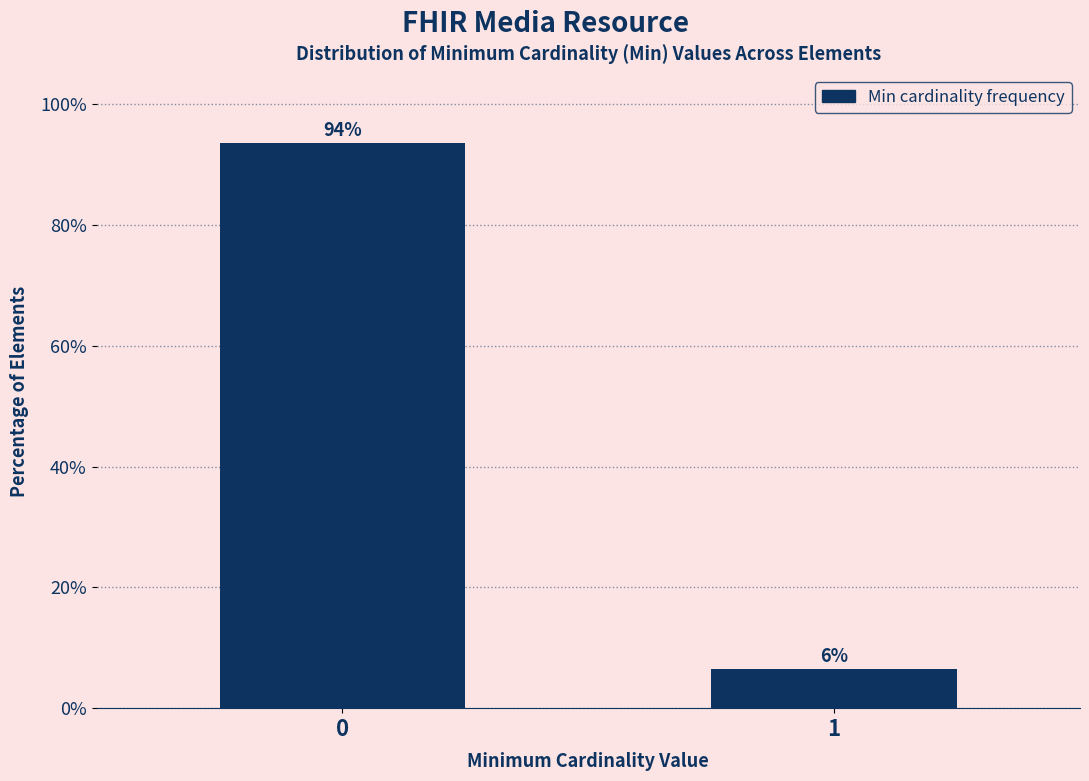

What is the sum of all values?

100.0